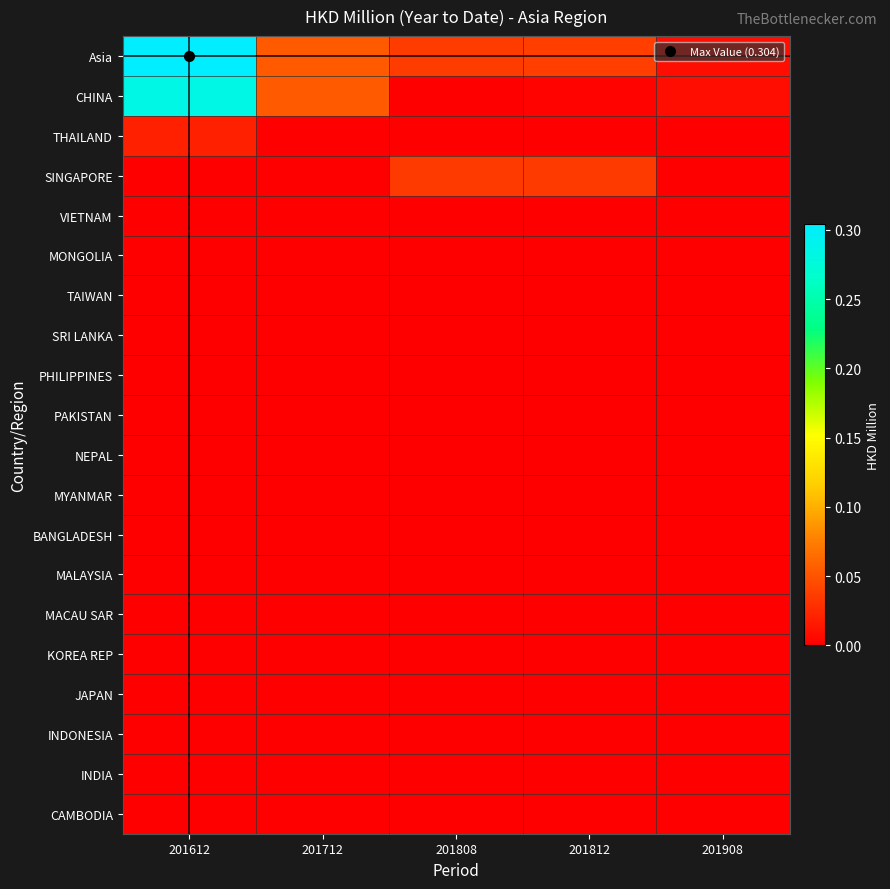

Count the number of data series in this chart.

20